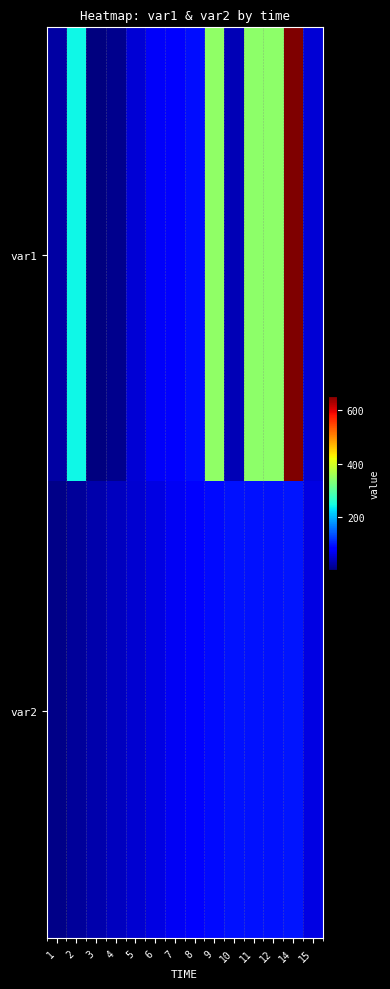

At 14, list the series in order from smallest to largest.

var2, var1